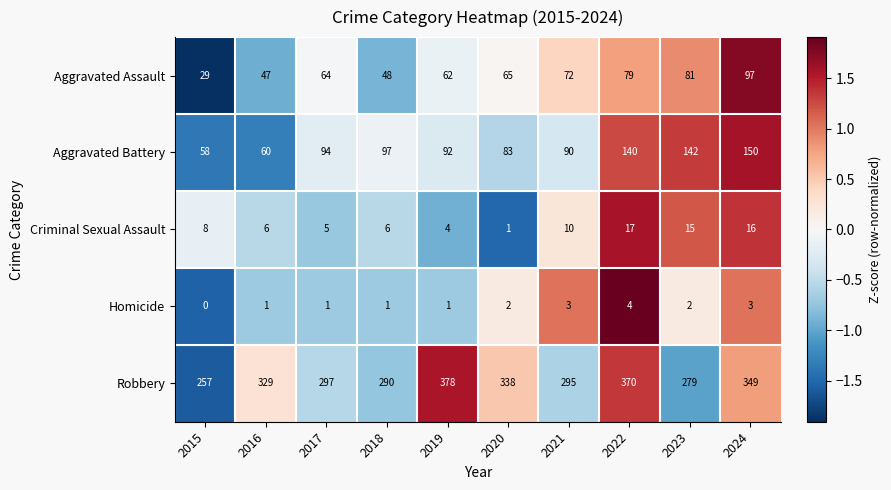

Read the Robbery value at 2022, to the nearest 5.

370